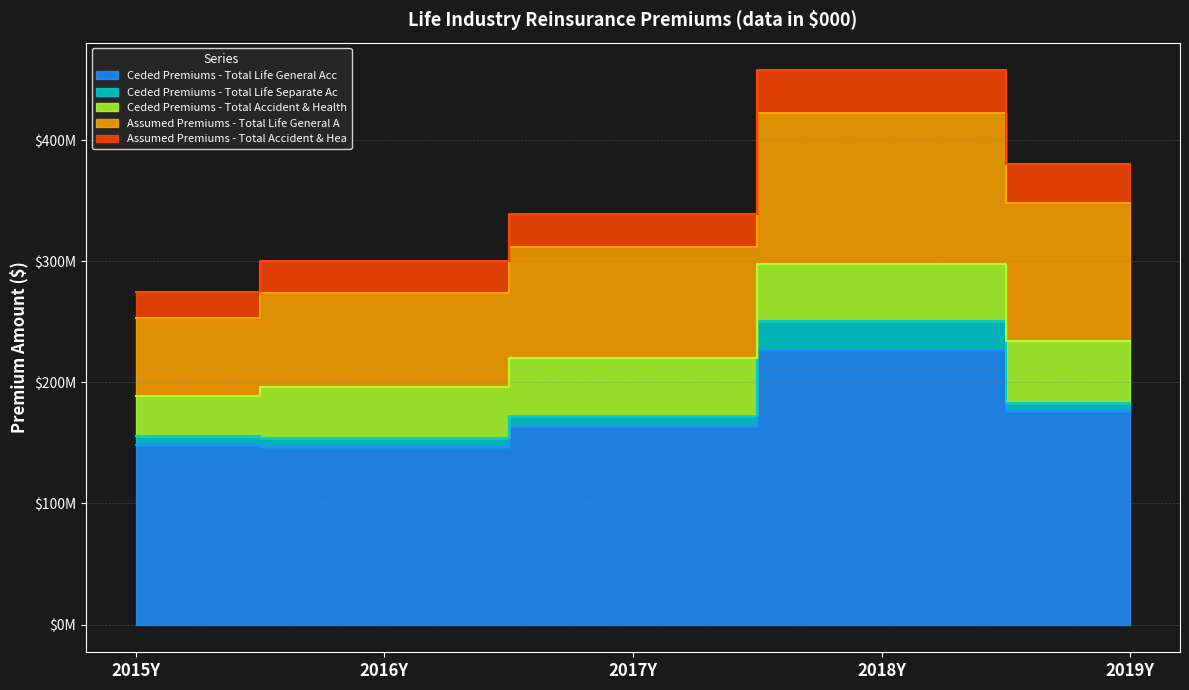

True or false: Assumed Premiums - Total Life General A and Assumed Premiums - Total Accident & Hea cross at least once.

False